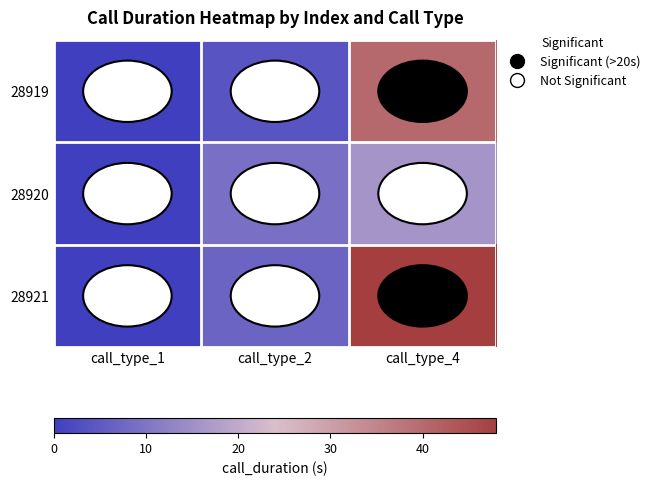

Which series has the largest total across all categories?

28921